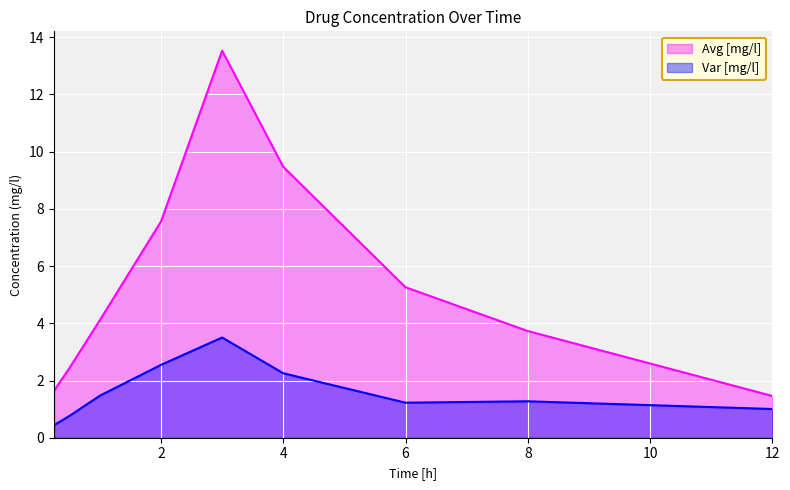

How many data points in Var [mg/l] are less than 1?

2